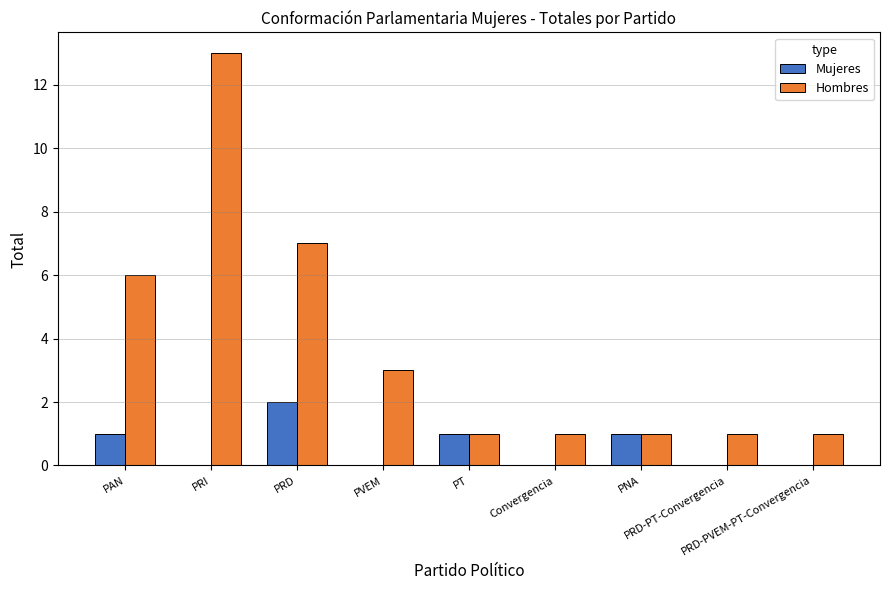

What are all the series names shown in the legend?

Mujeres, Hombres